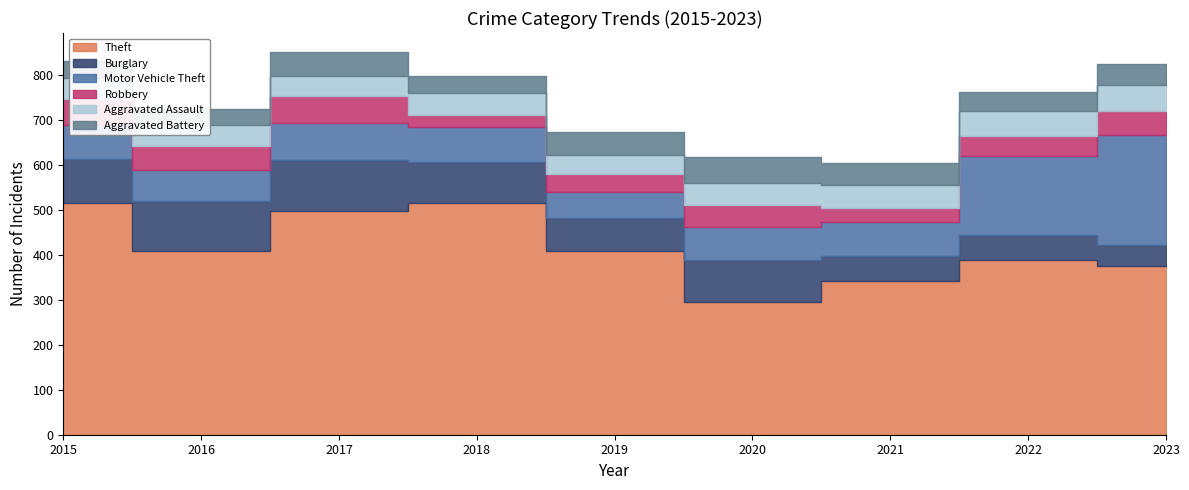

Between 2022 and 2018, which is larger?

2018